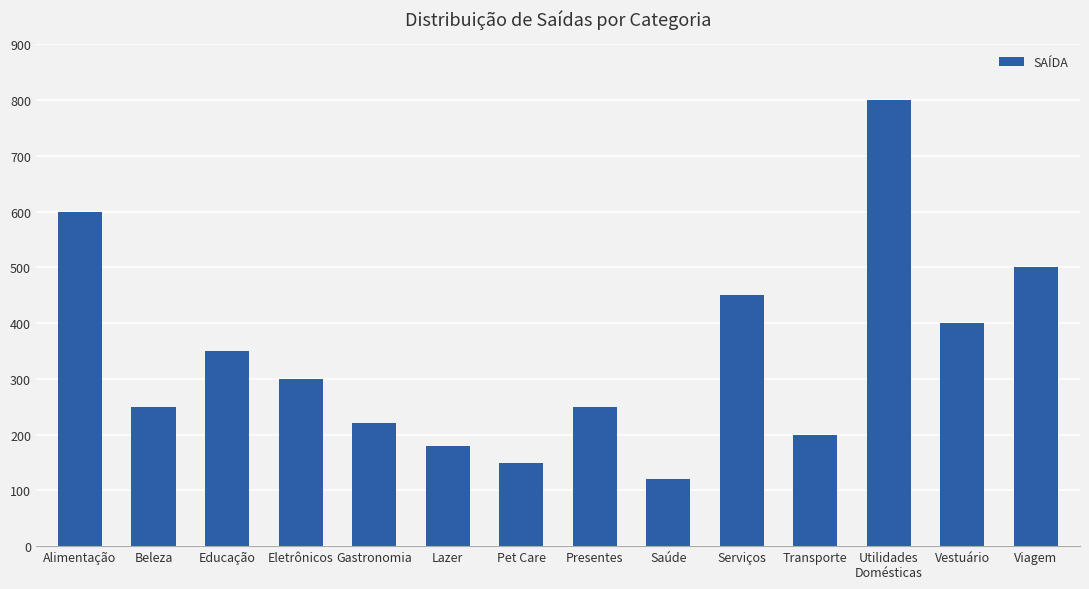

What is the sum of all values?

4770